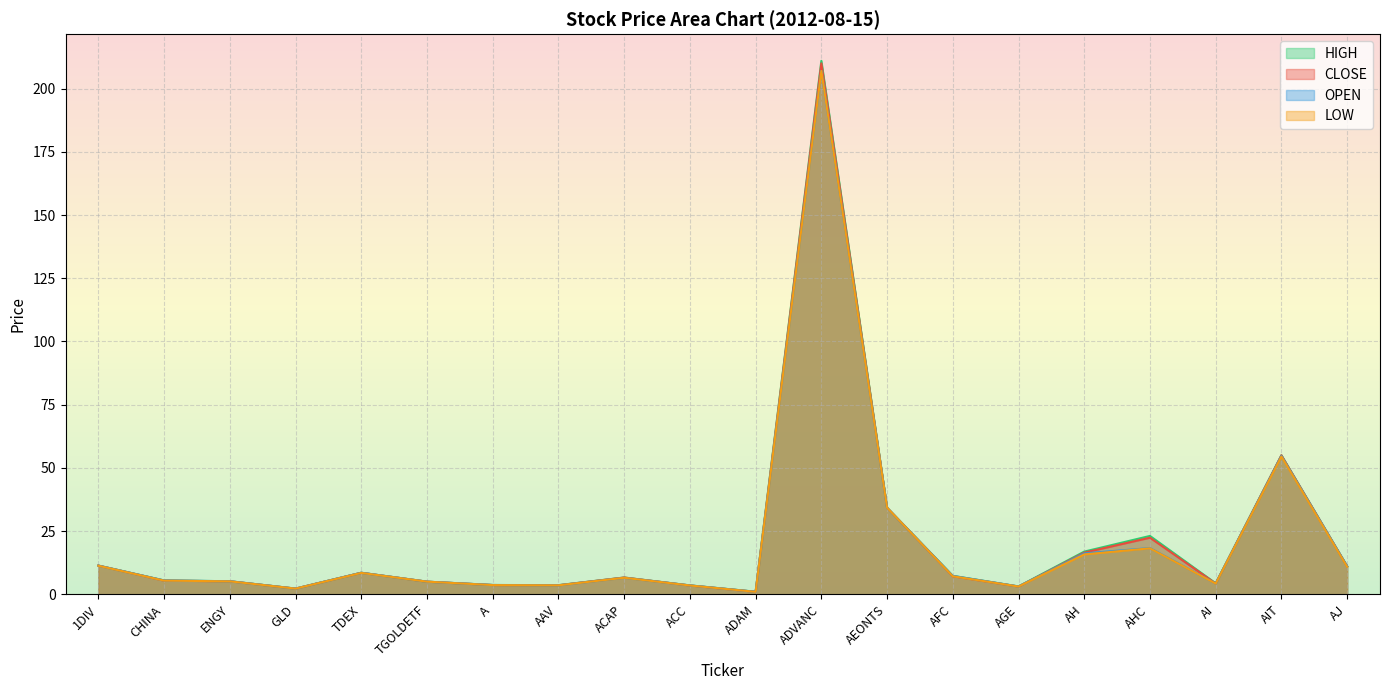

What value does the HIGH series have at ENGY?

5.2